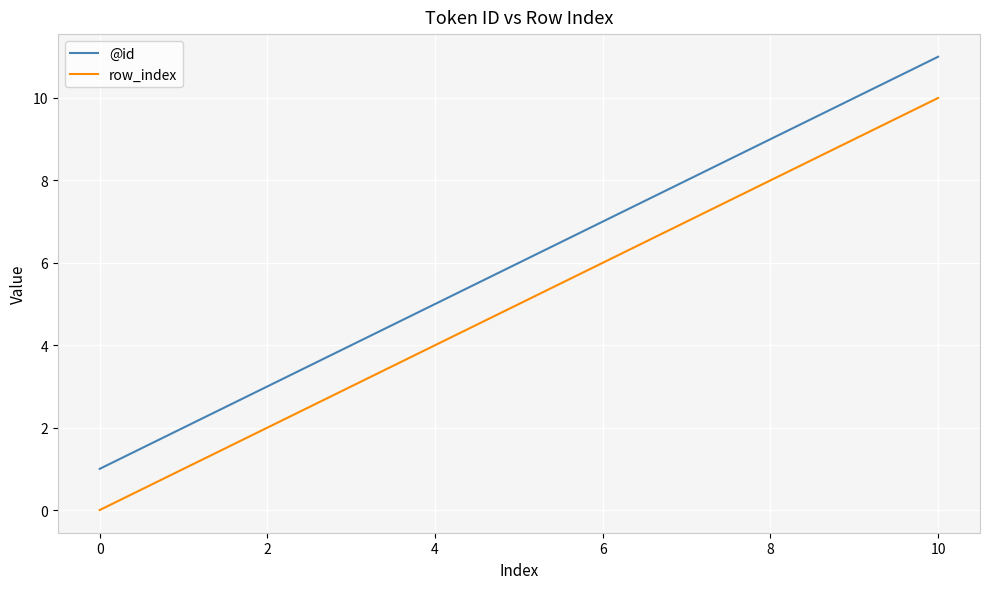

What is the difference between the maximum and minimum values in the @id series?

10